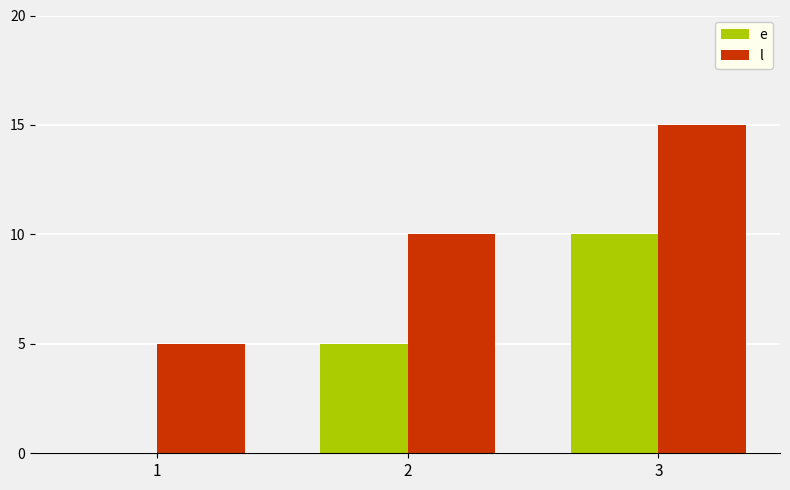

What are all the series names shown in the legend?

e, l